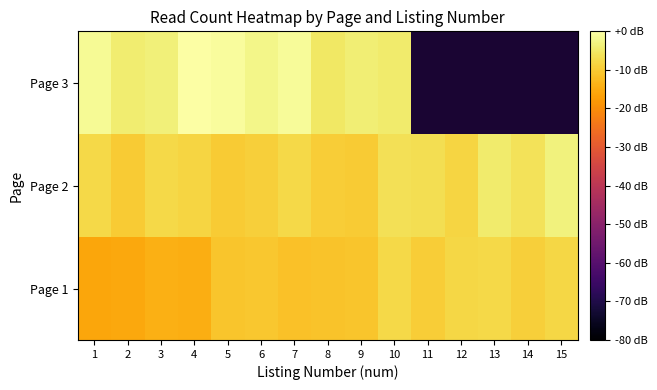

At which label does Page 2 reach its peak?

15